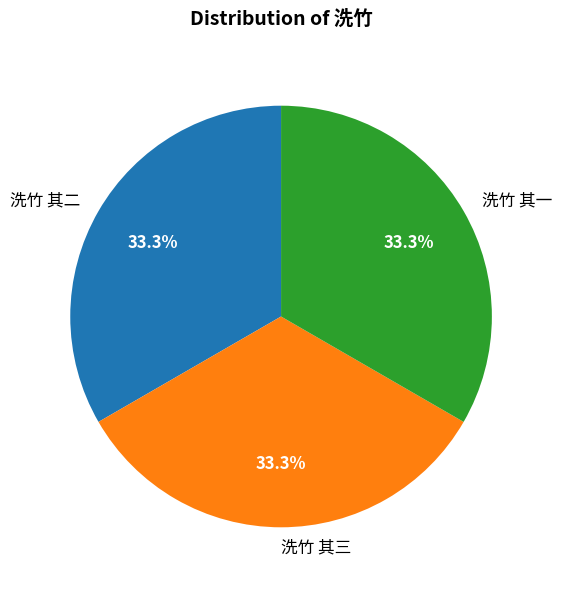

To the nearest percent, what is the average slice percentage?

33%